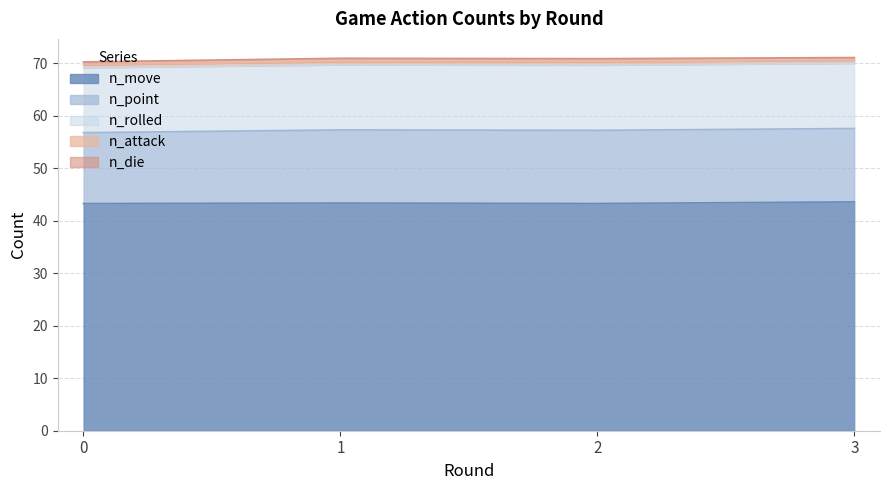

Reading left to right, what are all the values shown in this chart?

n_point: 0=13.5	1=13.9	2=13.9	3=14.0
n_move: 0=43.3	1=43.4	2=43.3	3=43.6
n_rolled: 0=12.4	1=12.4	2=12.4	3=12.4
n_attack: 0=0.6	1=0.6	2=0.6	3=0.6
n_die: 0=0.6	1=0.6	2=0.6	3=0.6